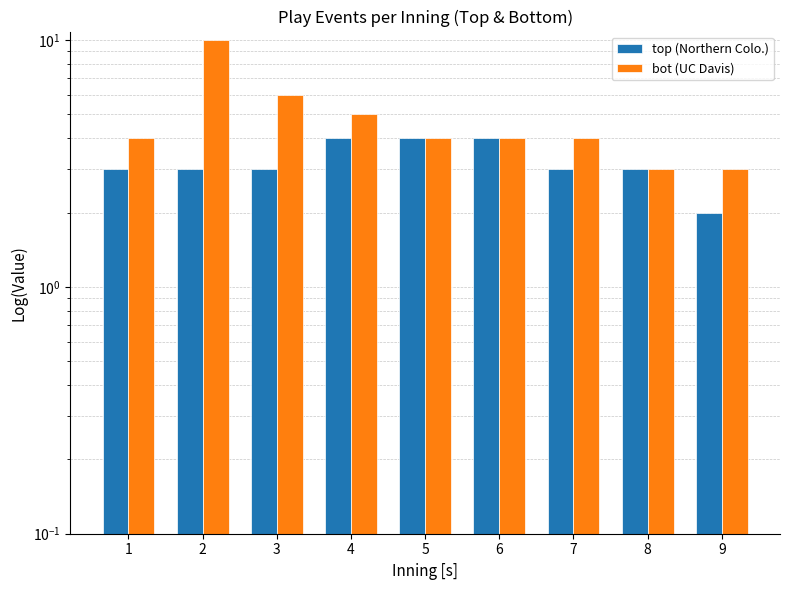

Rank the series by their maximum value, from highest to lowest.

bot (UC Davis), top (Northern Colo.)